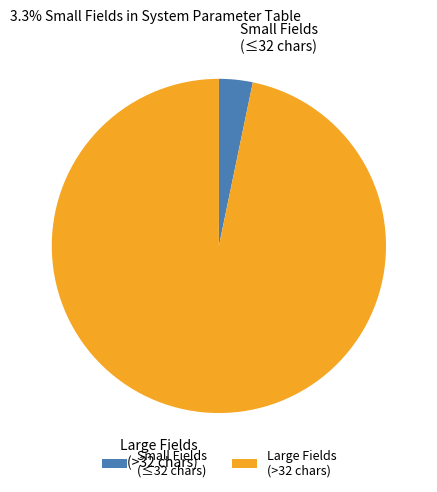

Between Large Fields (>32 chars) and Small Fields (≤32 chars), which is larger?

Large Fields (>32 chars)